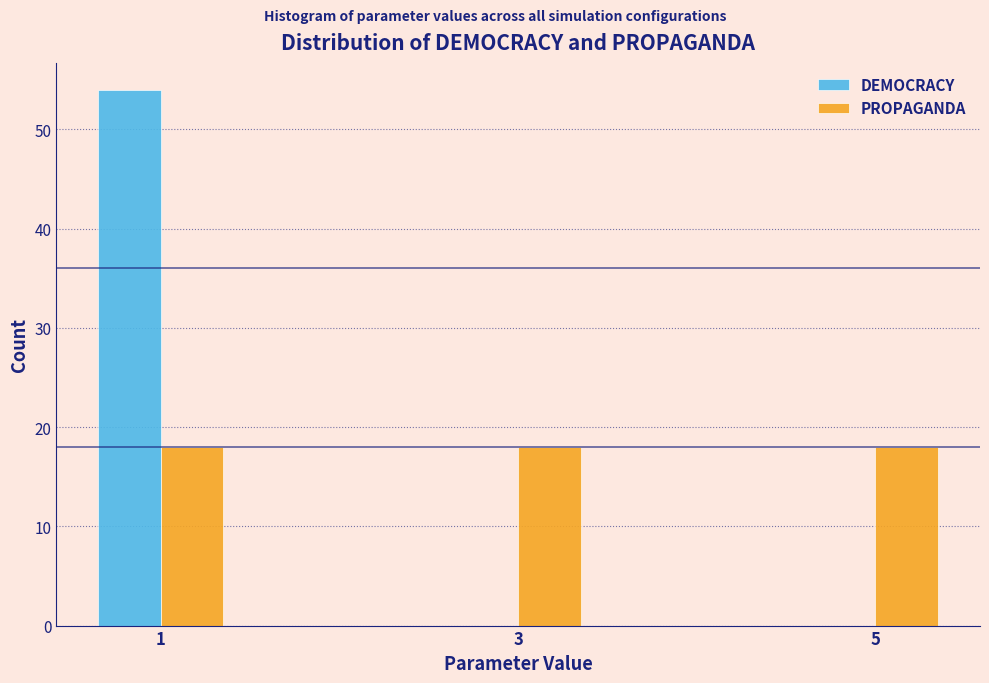

Reading left to right, list all the values displayed in this chart.

DEMOCRACY: 1=54	3=0	5=0
PROPAGANDA: 1=18	3=18	5=18